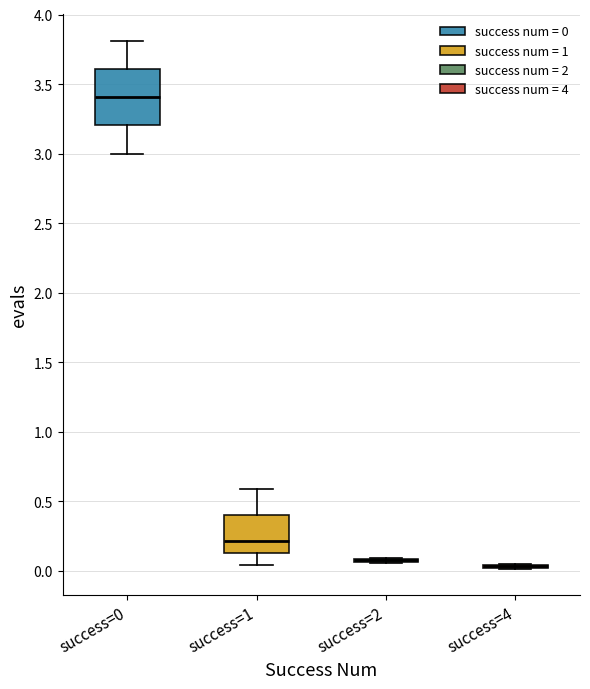

Where is the lower edge of the box for success=0 on the y-axis? The values are not printed on the chart, so give them approximately, as read against the axis.

3.20